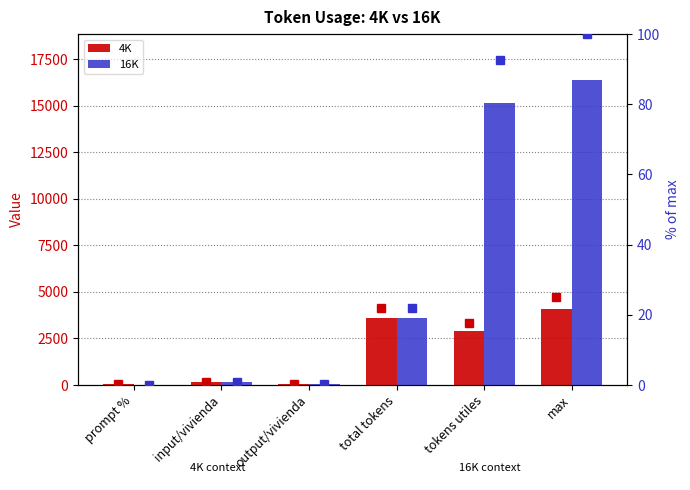

Which series has the largest total across all categories?

16K